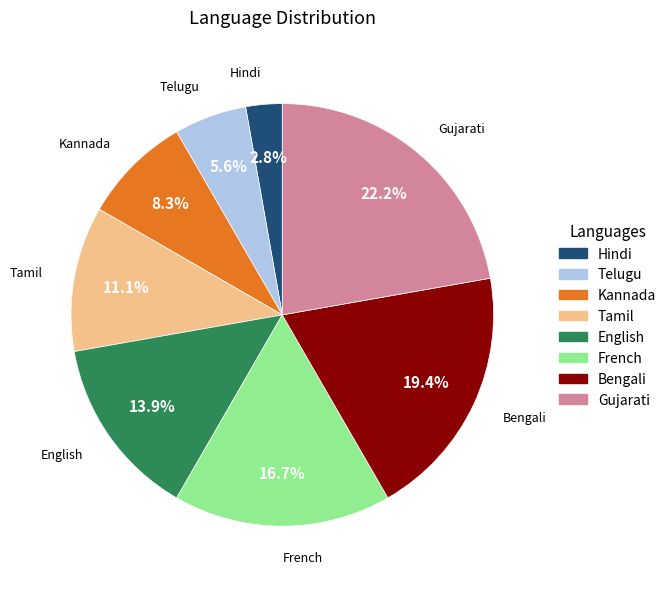

Which has a higher value, Telugu or Kannada?

Kannada